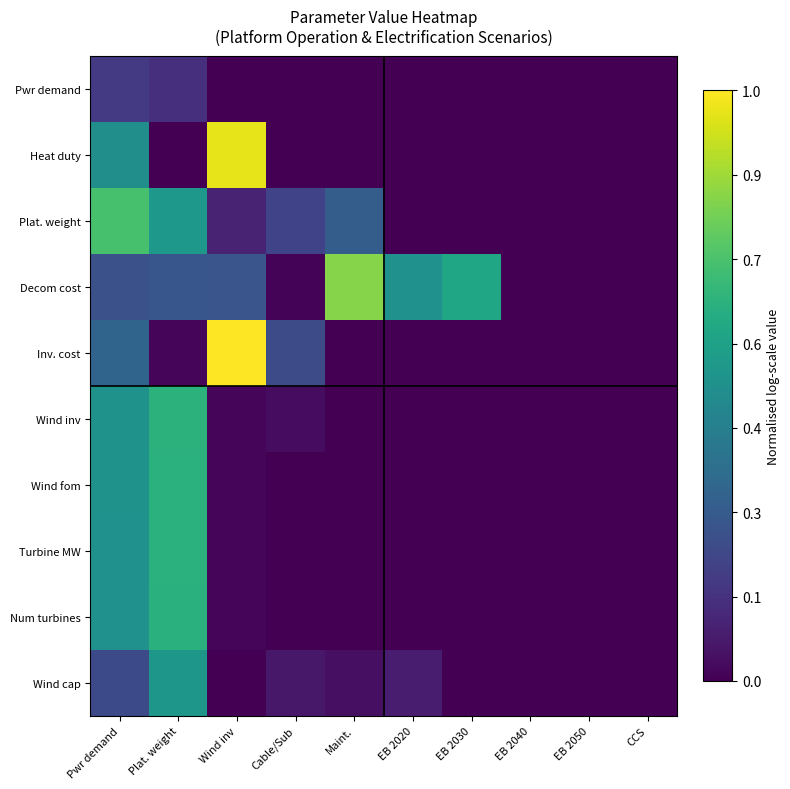

How many distinct data groups are displayed?

10